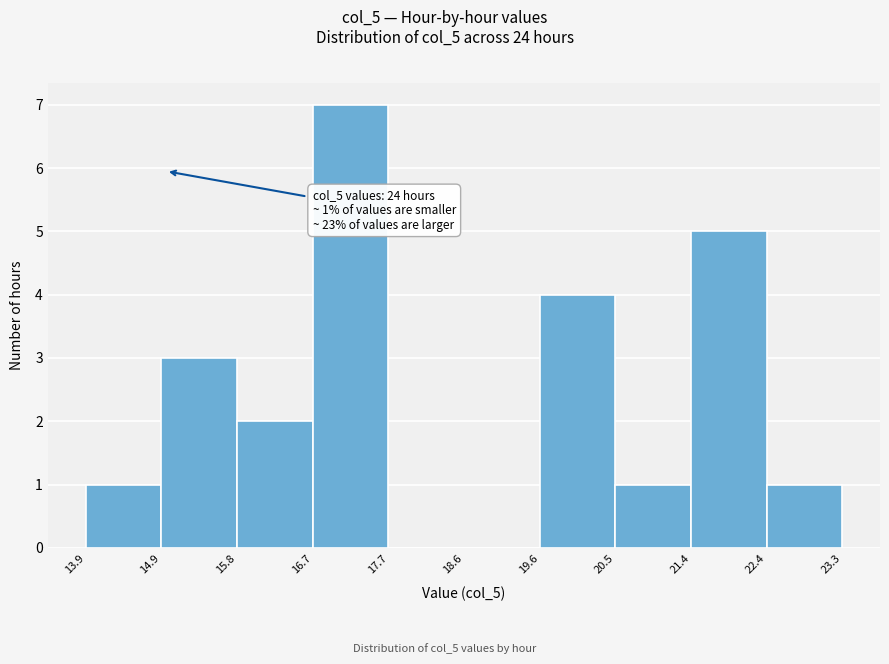

Over which range of the x-axis is the bar tallest?

16.7 to 17.7